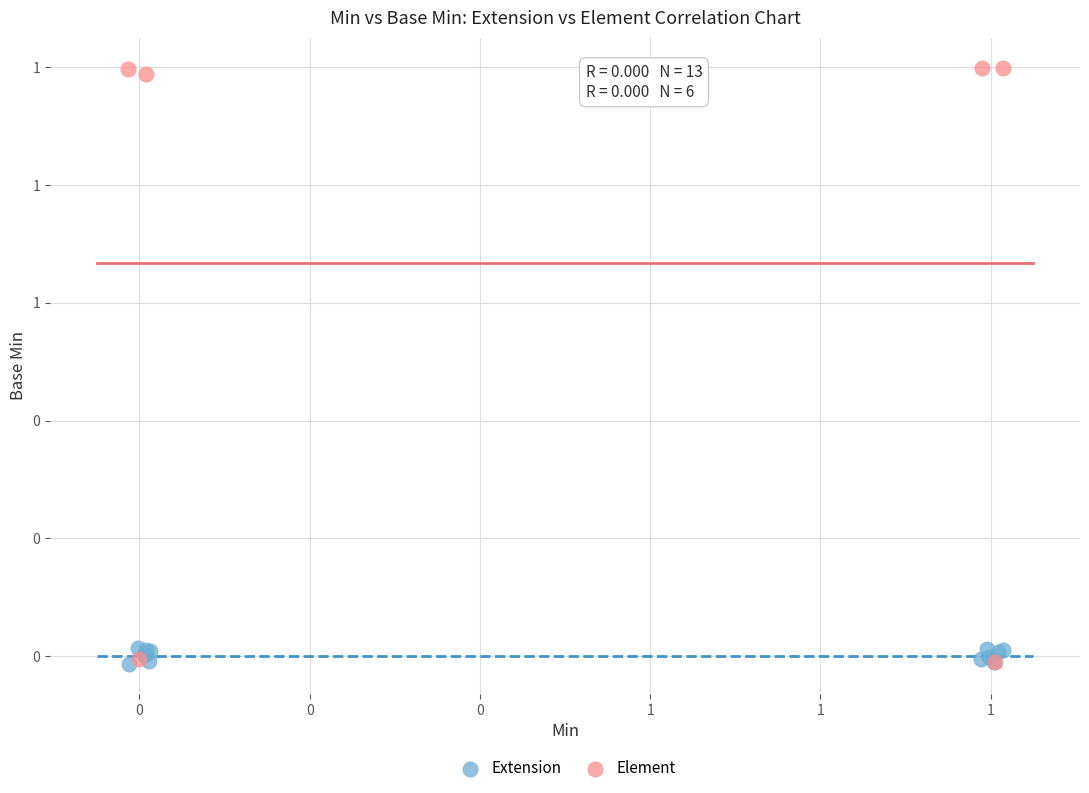

What are all the series names shown in the legend?

Extension, Element